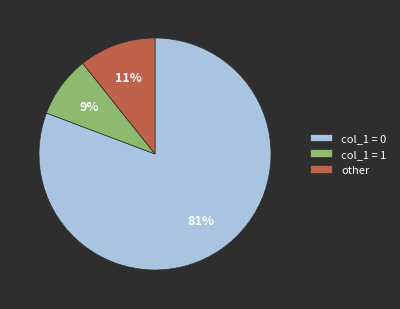

Does col_1 = 0 account for over 50% of the chart?

Yes